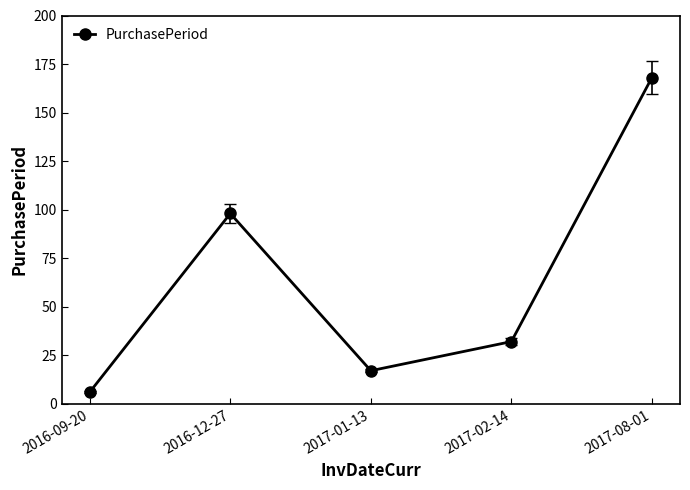

Where is the data nearest to the value 87?

2016-12-27